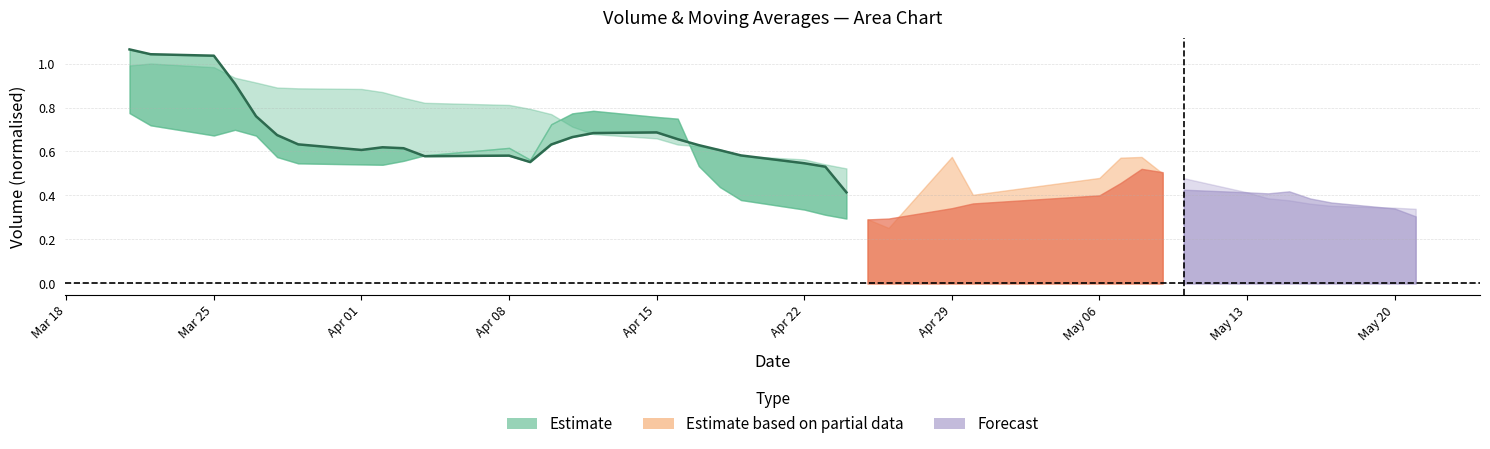

How many lines are shown in the chart?

1